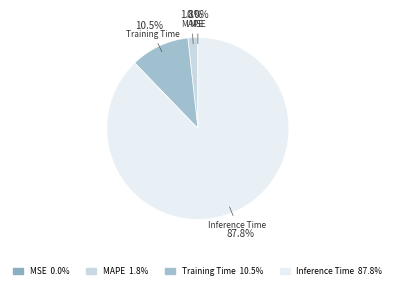

Is it true that MSE is 0% of the pie?

True